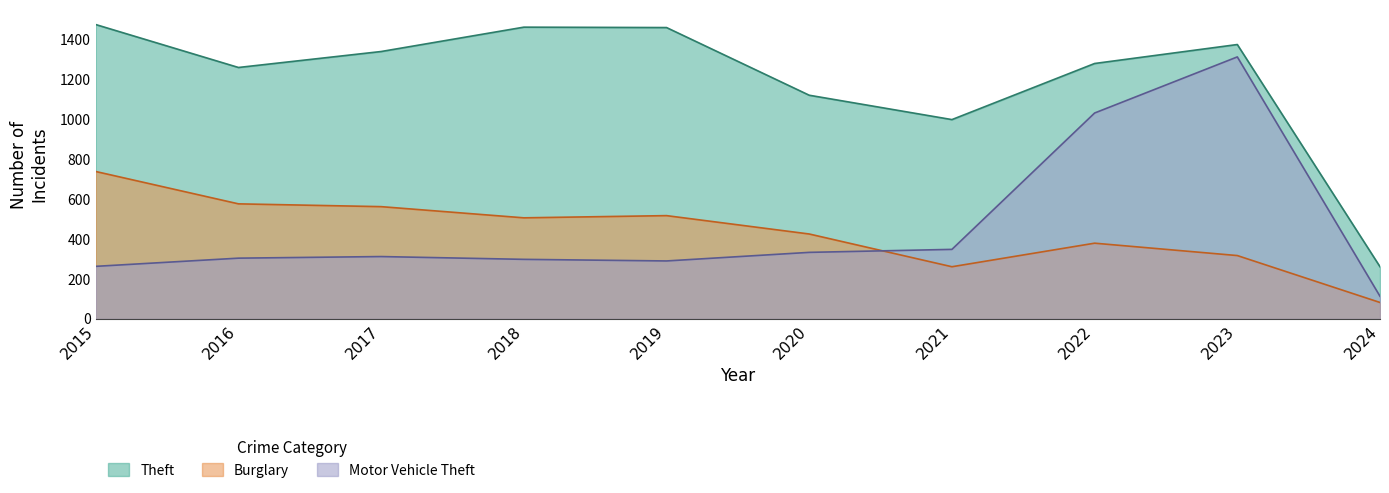

True or false: Motor Vehicle Theft and Theft cross at least once.

False